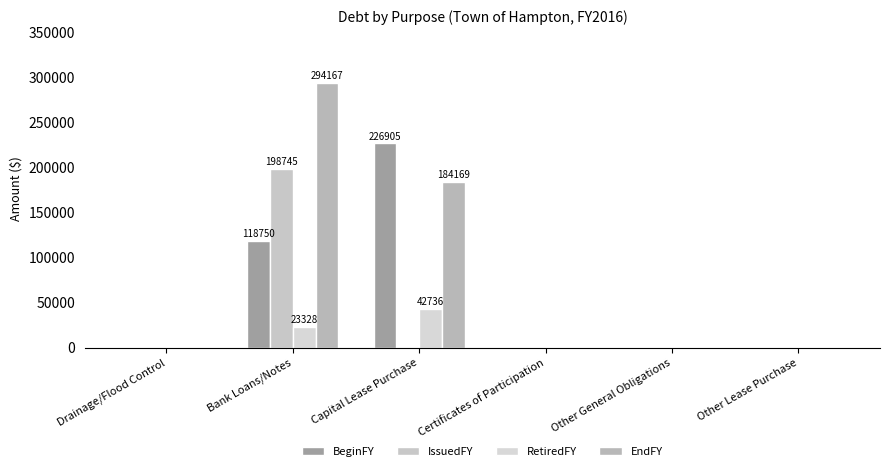

At how many categories does at least one series exceed 180613?

2